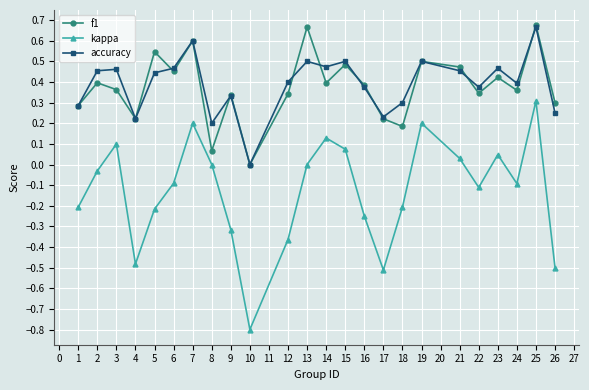

Is the value of f1 at 9 greater than the value of kappa at 9?

Yes